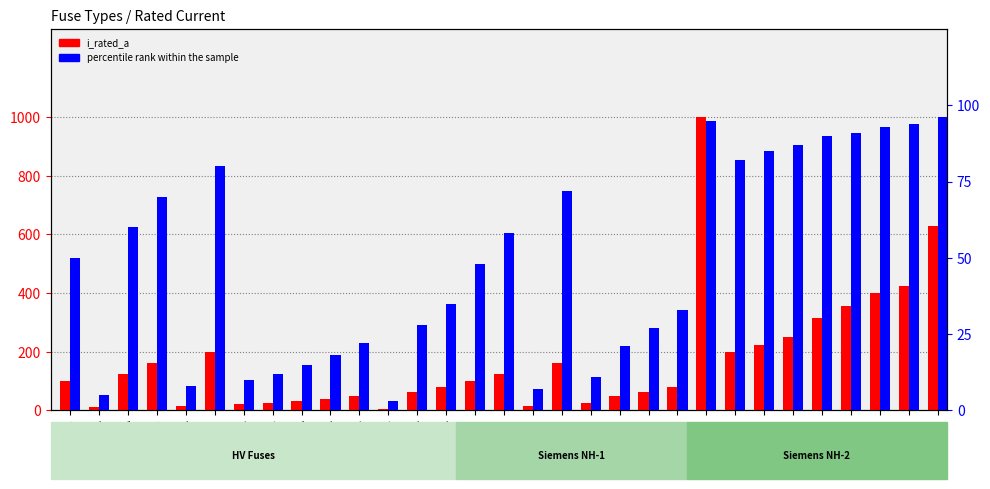

What is the average value of the percentile rank within the sample series?

48.6